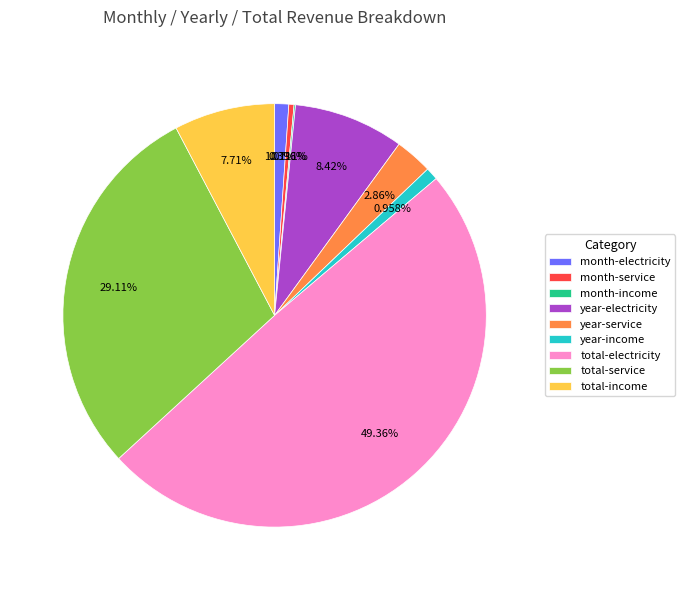

Combined, do month-electricity and month-service account for over 50%?

No